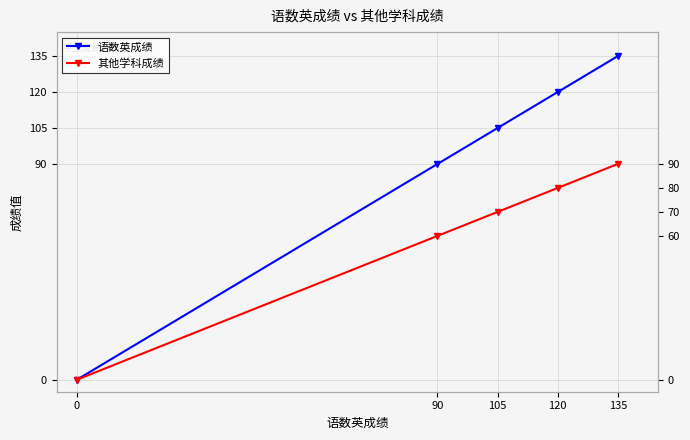

True or false: 语数英成绩 and 其他学科成绩 cross at least once.

False